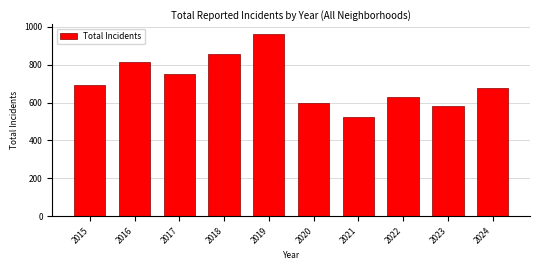

Reading left to right, what are all the values shown in this chart?

2015=693	2016=814	2017=750	2018=855	2019=964	2020=599	2021=526	2022=630	2023=581	2024=674